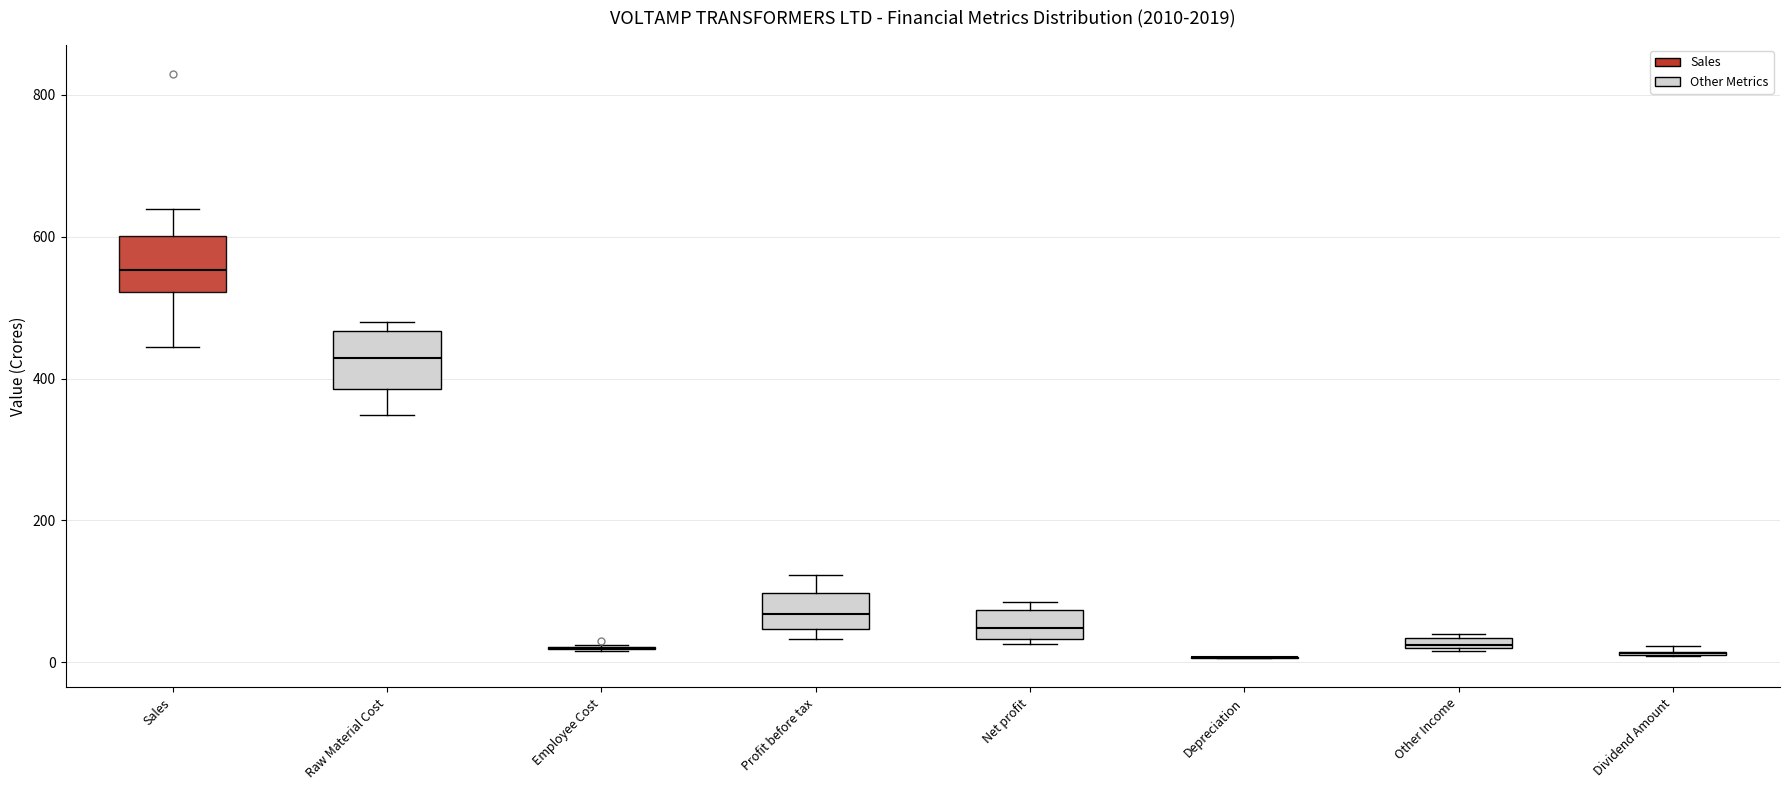

Where is the lower edge of the box for Other Income on the y-axis? The values are not printed on the chart, so give them approximately, as read against the axis.

20